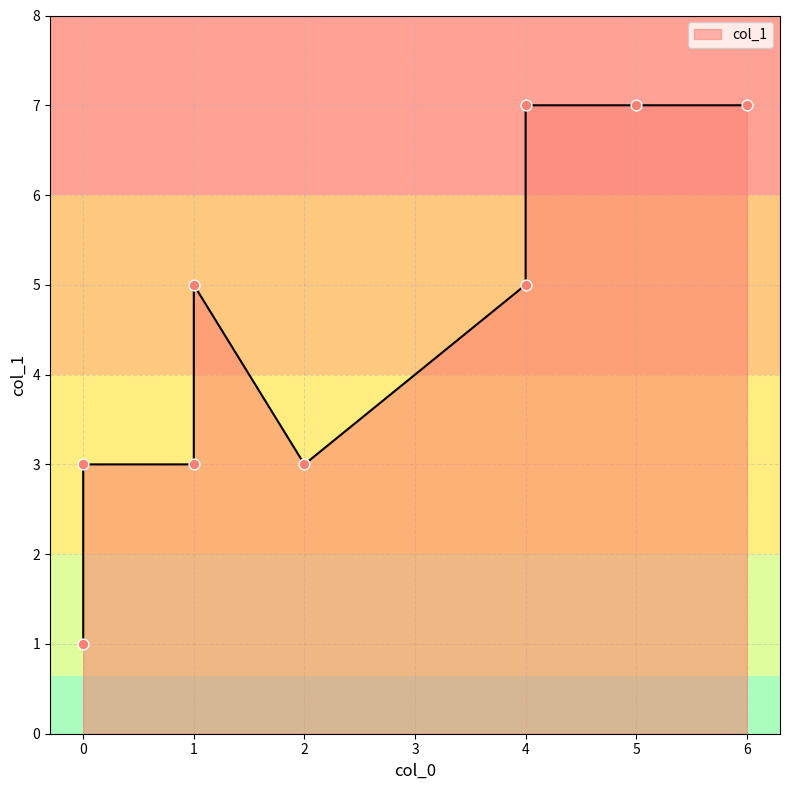

Approximately how many times larger is the value at 0 compared to 5?

0.4